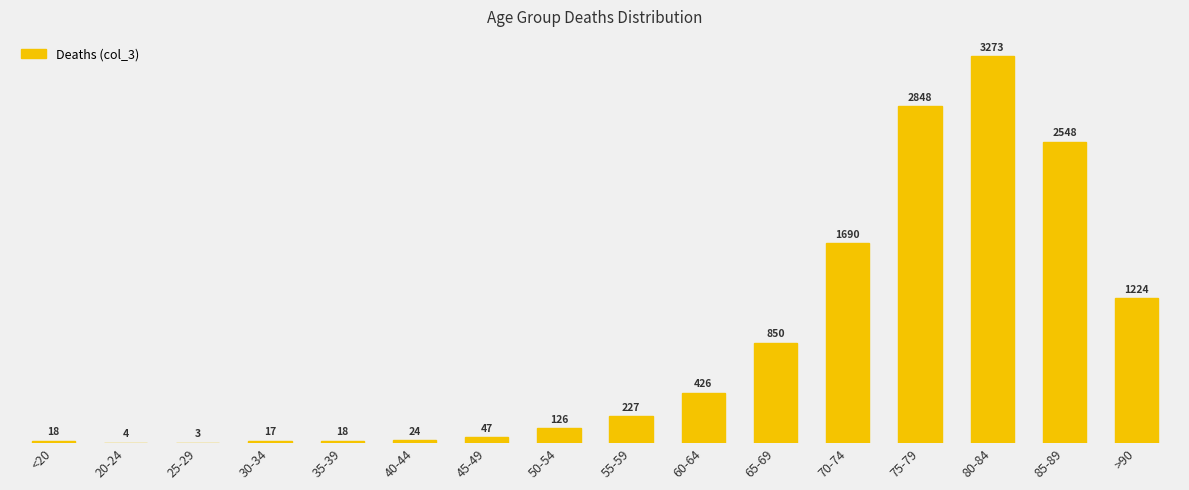

Between 20-24 and <20, which is larger?

<20